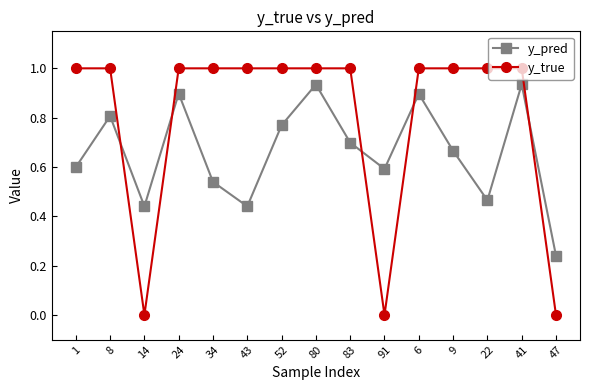

What is the total value across all series at 22?

1.5